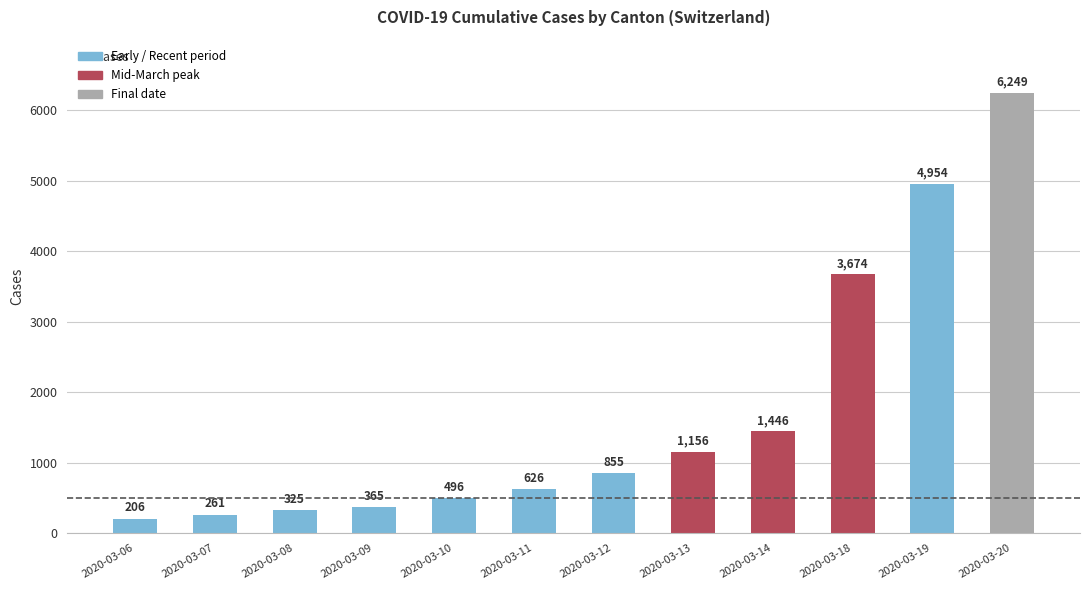

What is the ratio of the value at 2020-03-07 to the value at 2020-03-14?

0.2